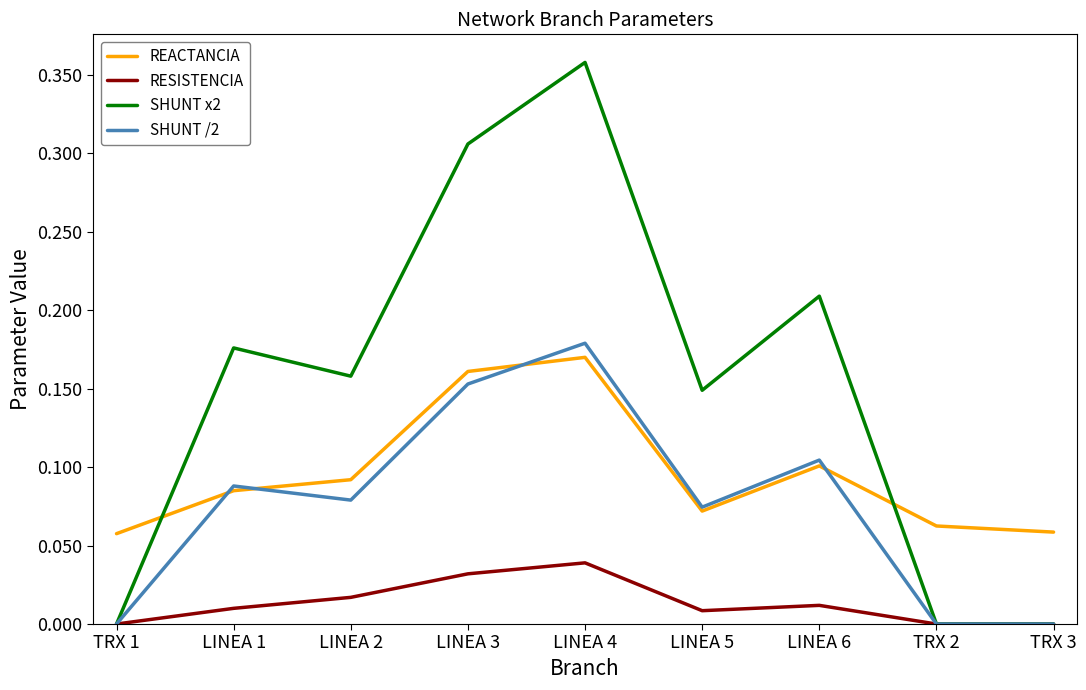

Rank the series by their maximum value, from highest to lowest.

SHUNT x2, SHUNT /2, REACTANCIA, RESISTENCIA